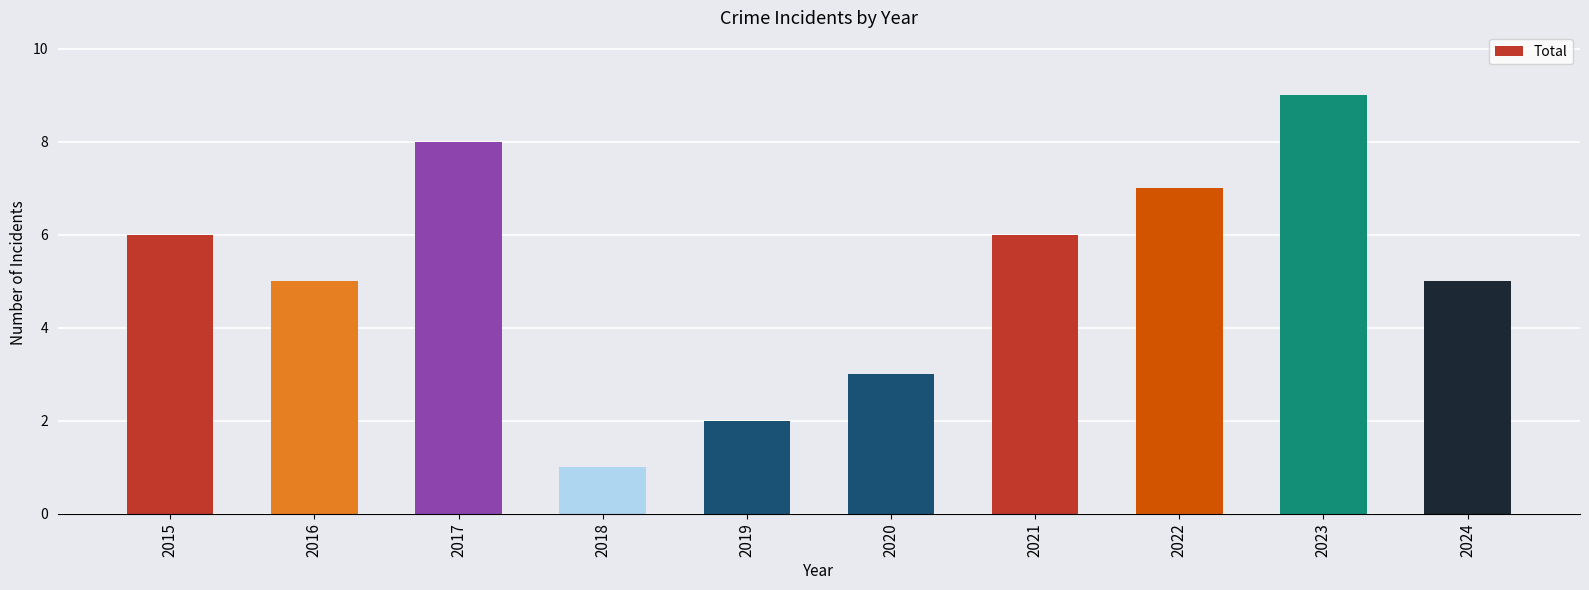

What is the value of the 1st bar from the left?

6